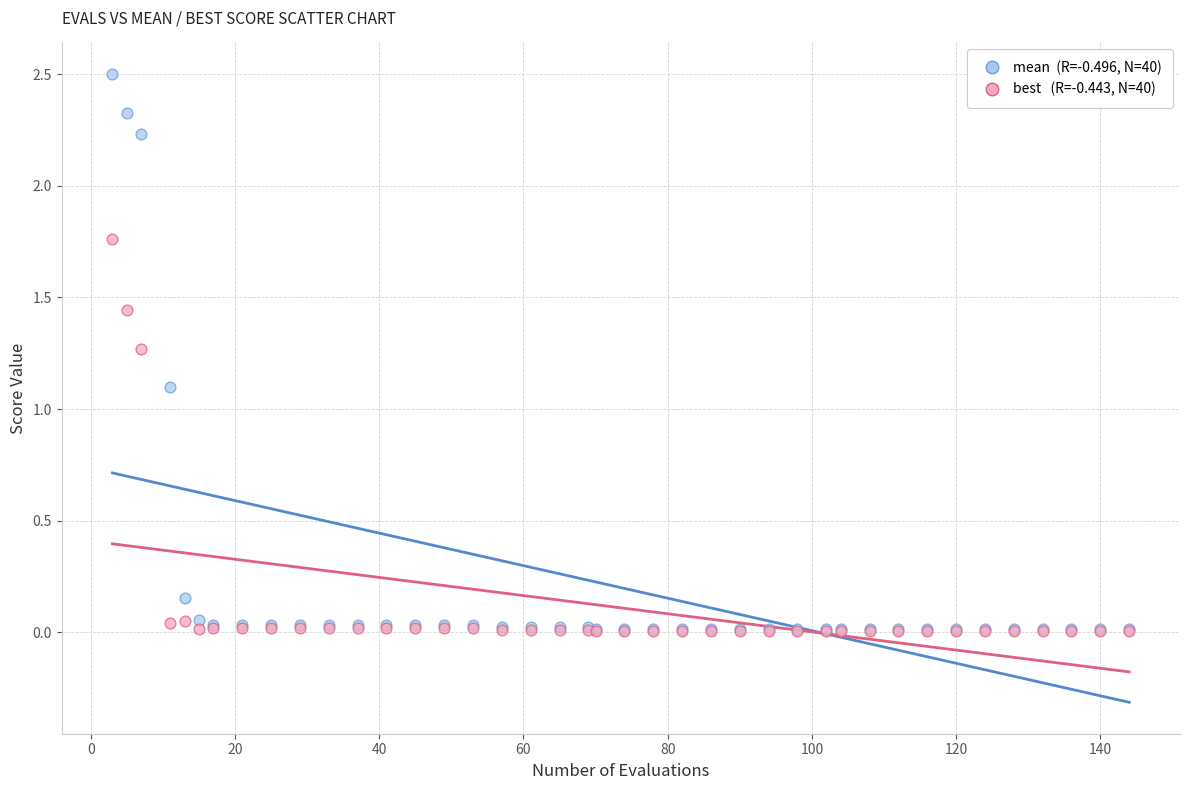

Across all series, what Y value is closest to 1?

1.1